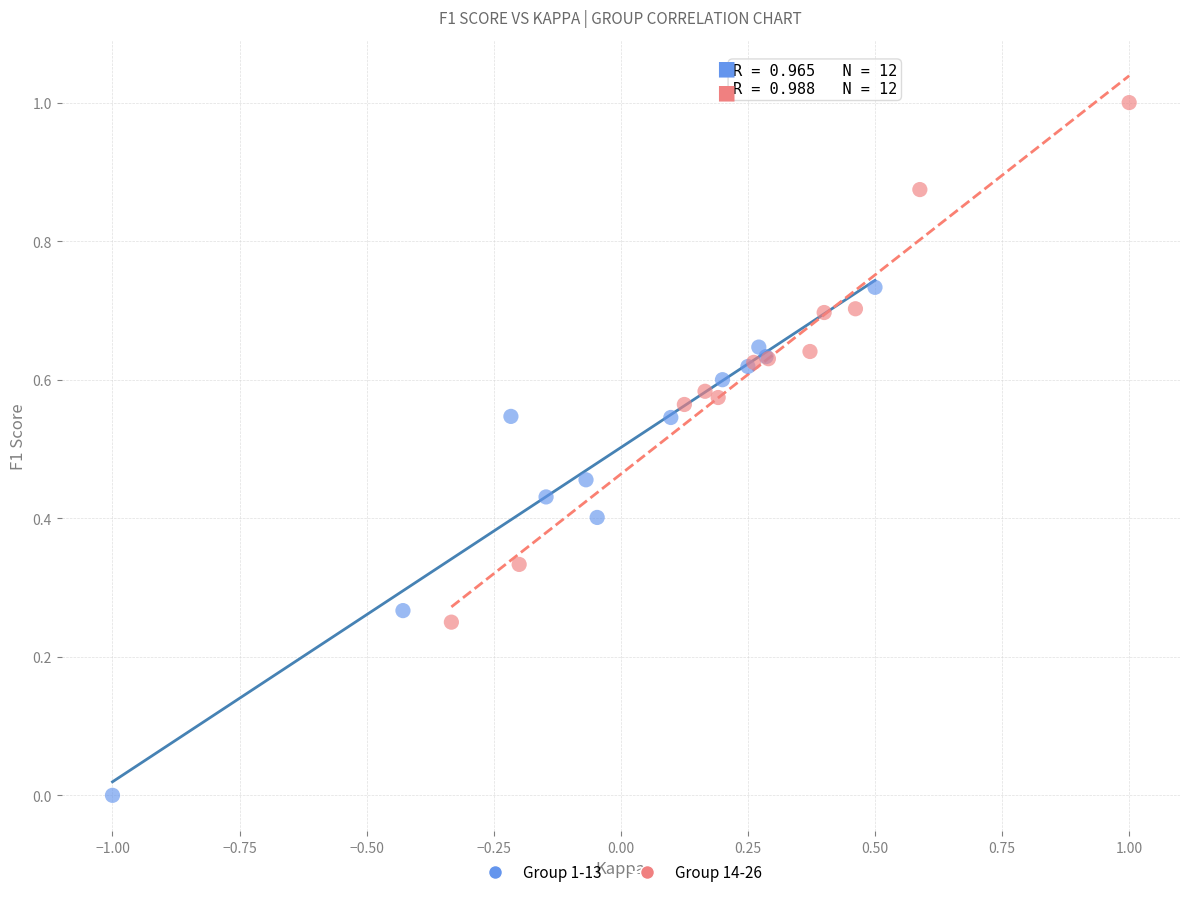

Which series has the widest spread of Y values?

Group 14-26